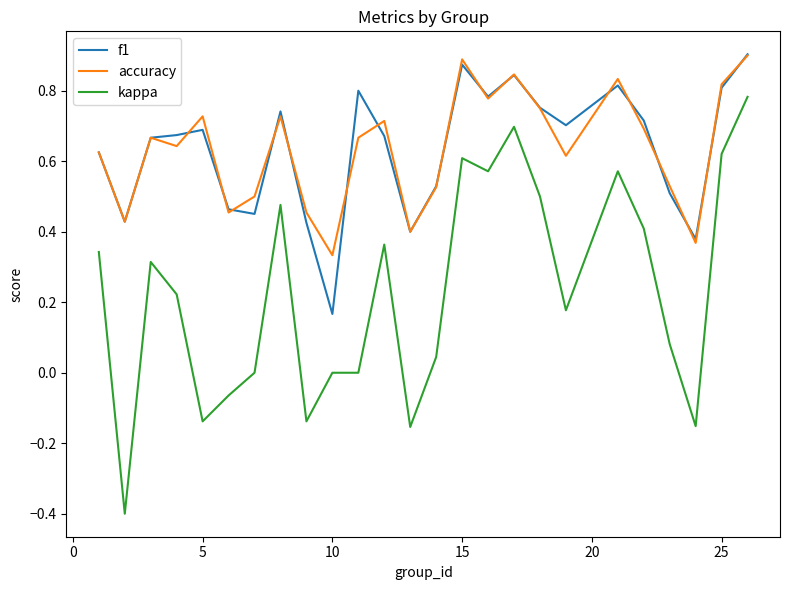

Which series has the largest range (max minus min)?

kappa